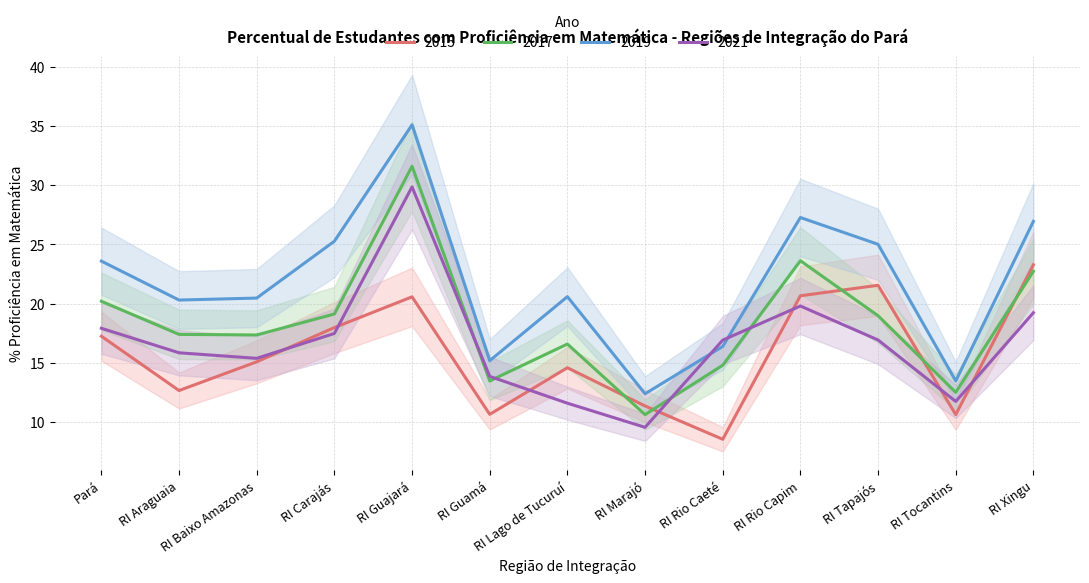

How many intersections are there between 2021 and 2019?

2